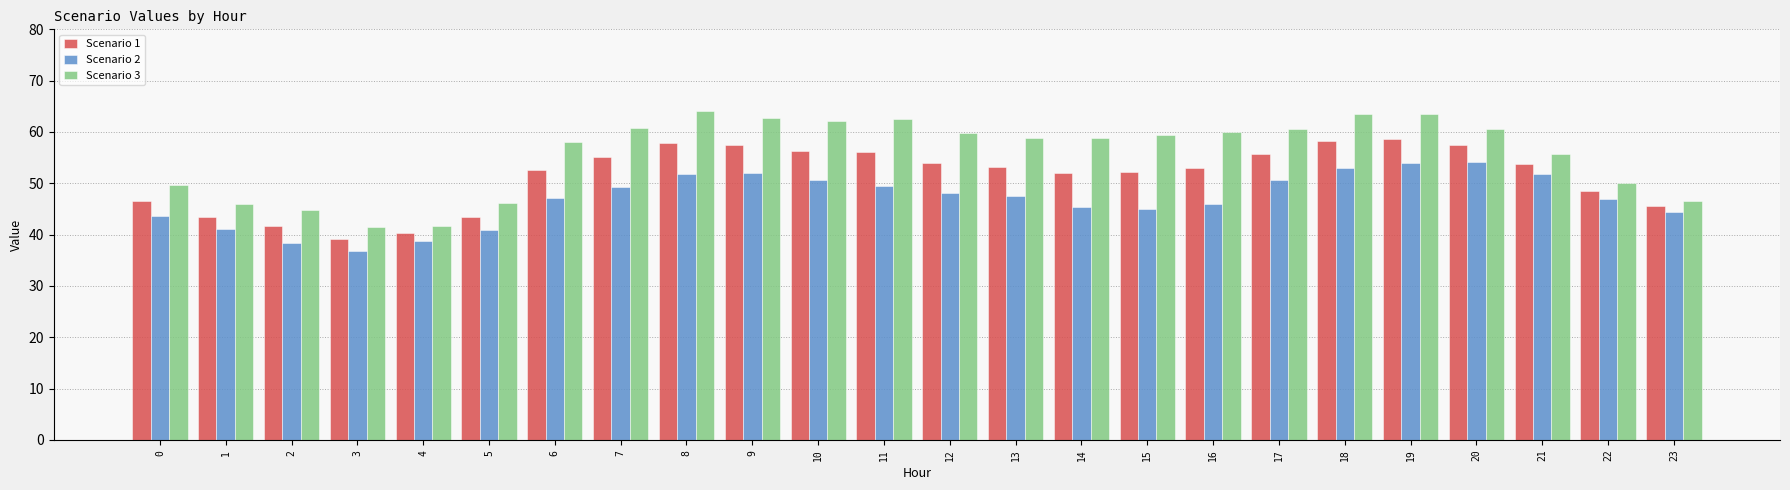

List the series in order of their overall mean, highest first.

Scenario 3, Scenario 1, Scenario 2